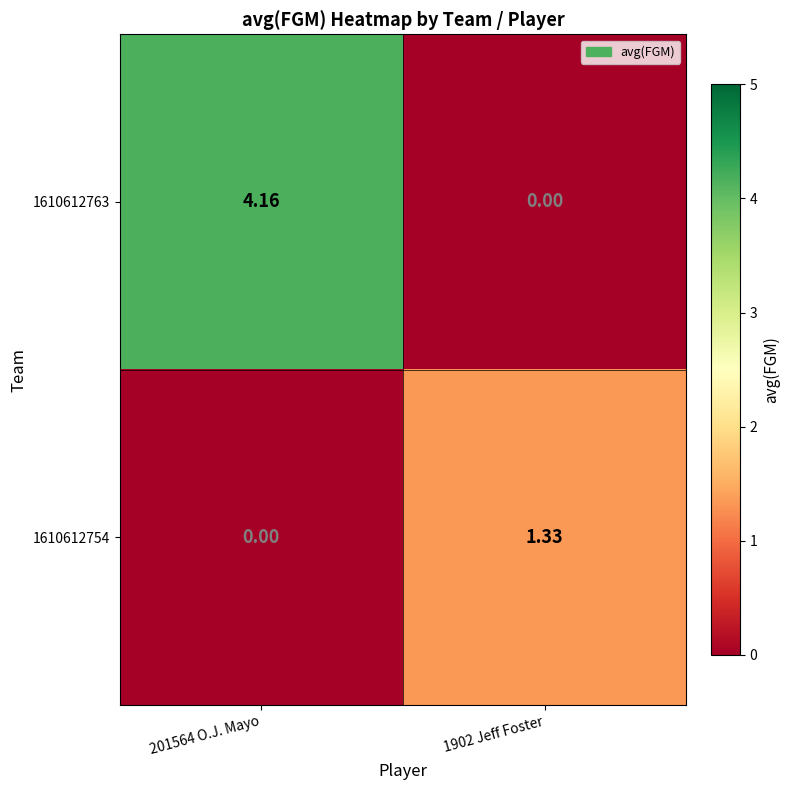

Rank the series by their average value, from highest to lowest.

1610612763, 1610612754